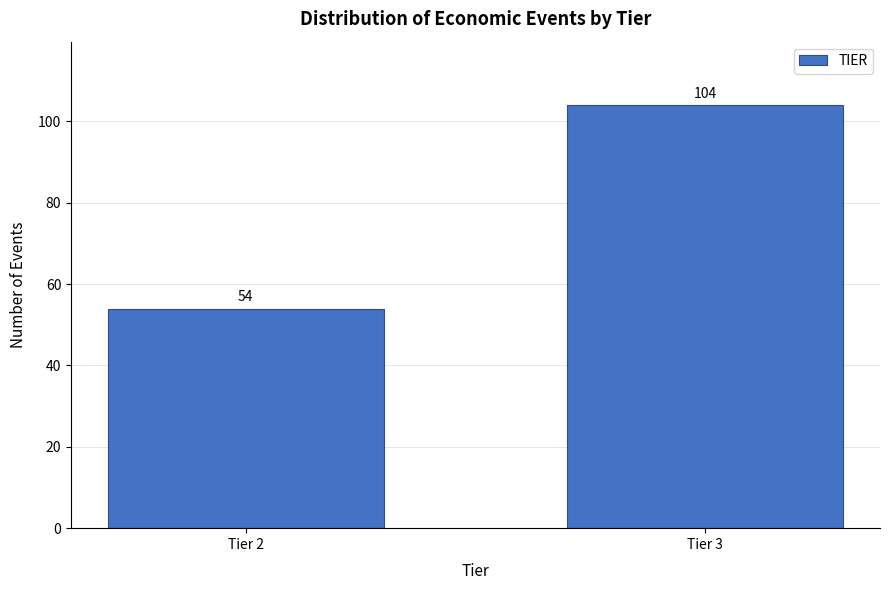

Reading left to right, extract all data points from this chart.

Tier 2=54	Tier 3=104